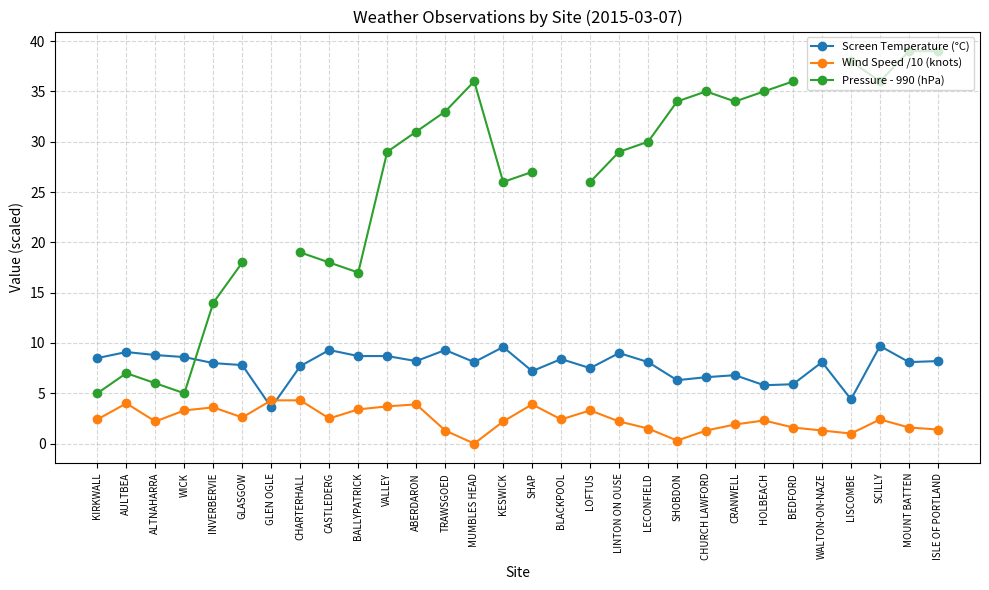

At CASTLEDERG, list the series in order from largest to smallest.

Pressure - 990 (hPa), Screen Temperature (°C), Wind Speed /10 (knots)